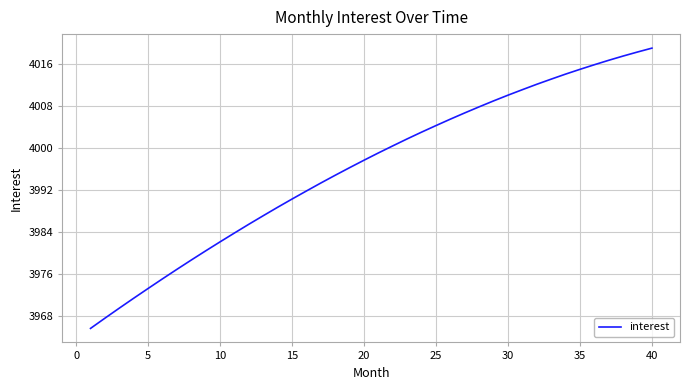

What is the difference between the maximum and minimum values?

53.5